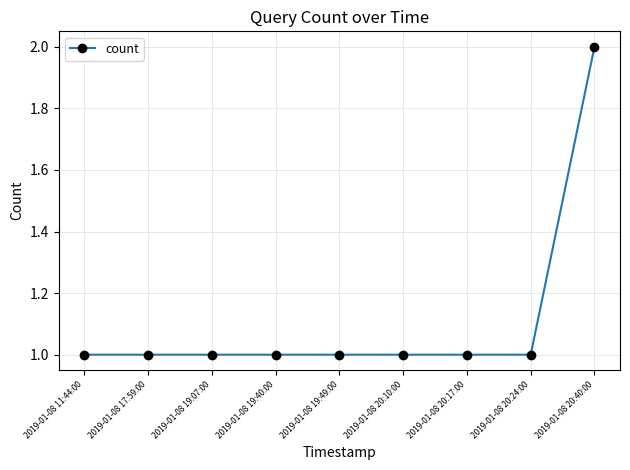

Approximately how many times larger is the value at 2019-01-08 20:24:00 compared to 2019-01-08 20:17:00?

1.0